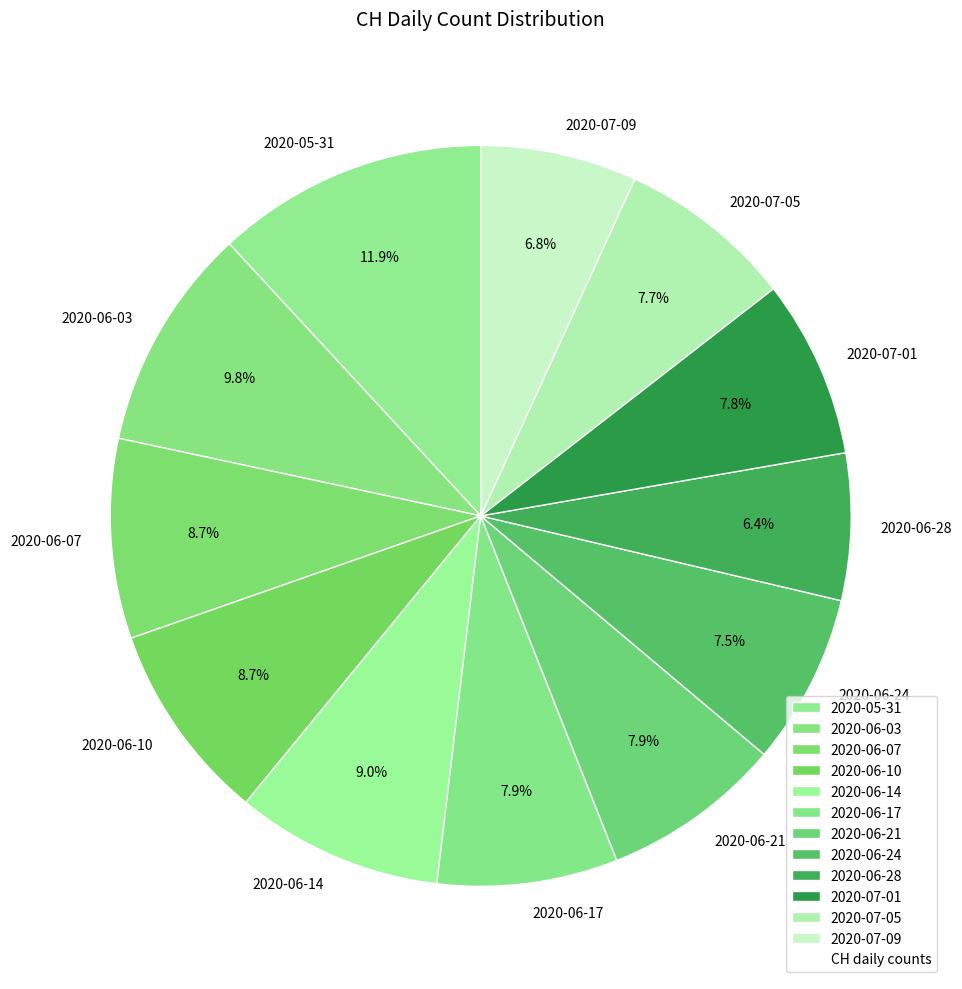

Between 2020-07-09 and 2020-07-05, which is larger?

2020-07-05